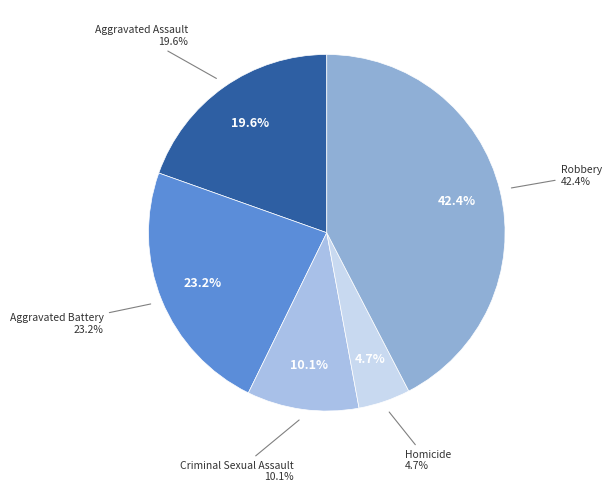

True or false: Aggravated Battery accounts for 23% of the total.

True